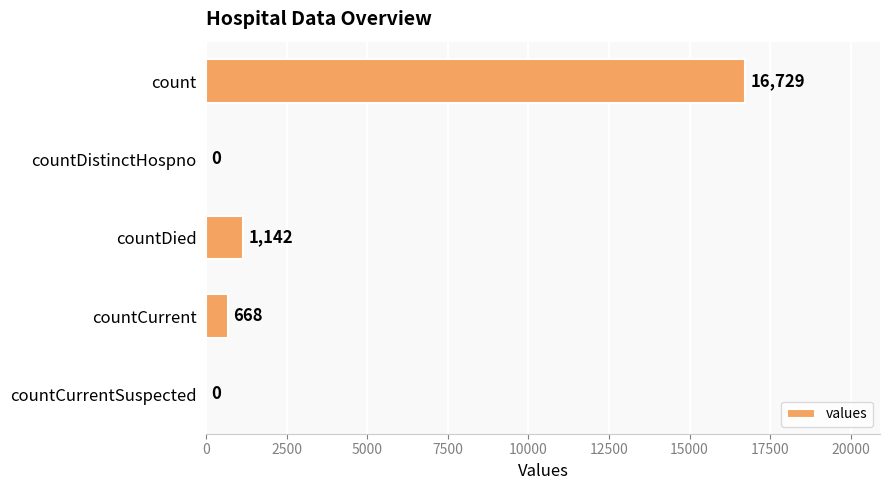

How many positive values are there?

3